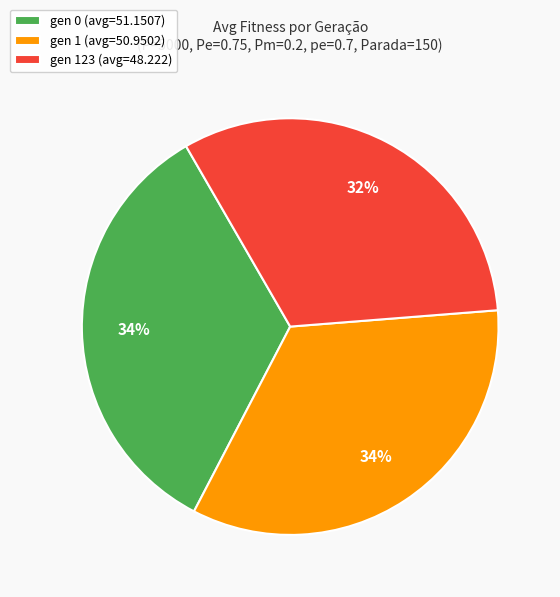

Approximately how many times larger is the value at gen 0 (avg=51.1507) compared to gen 123 (avg=48.222)?

1.1